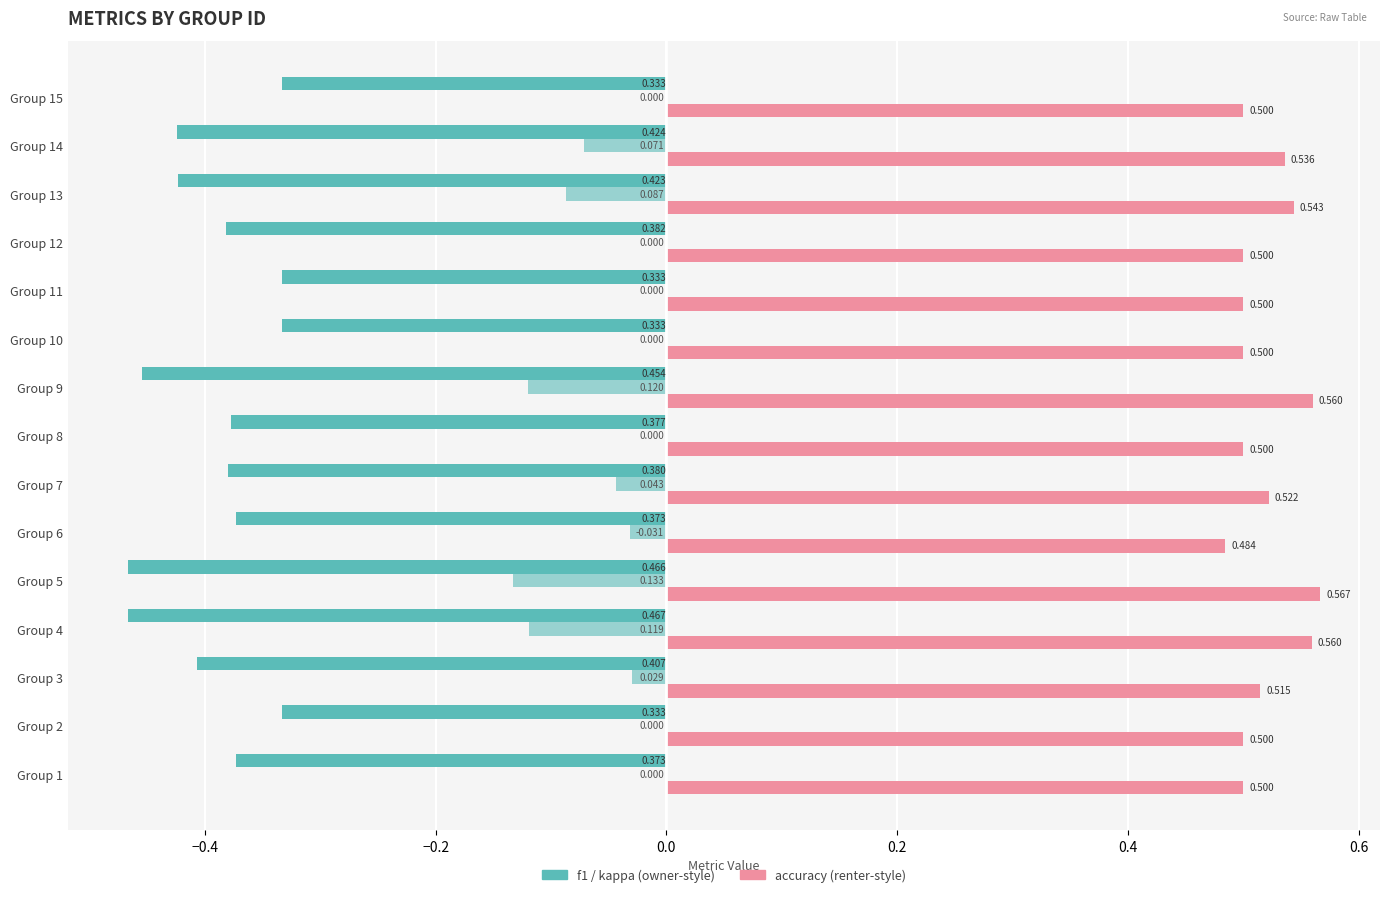

Is it true that f1 equals -0.5 at Group 11?

False